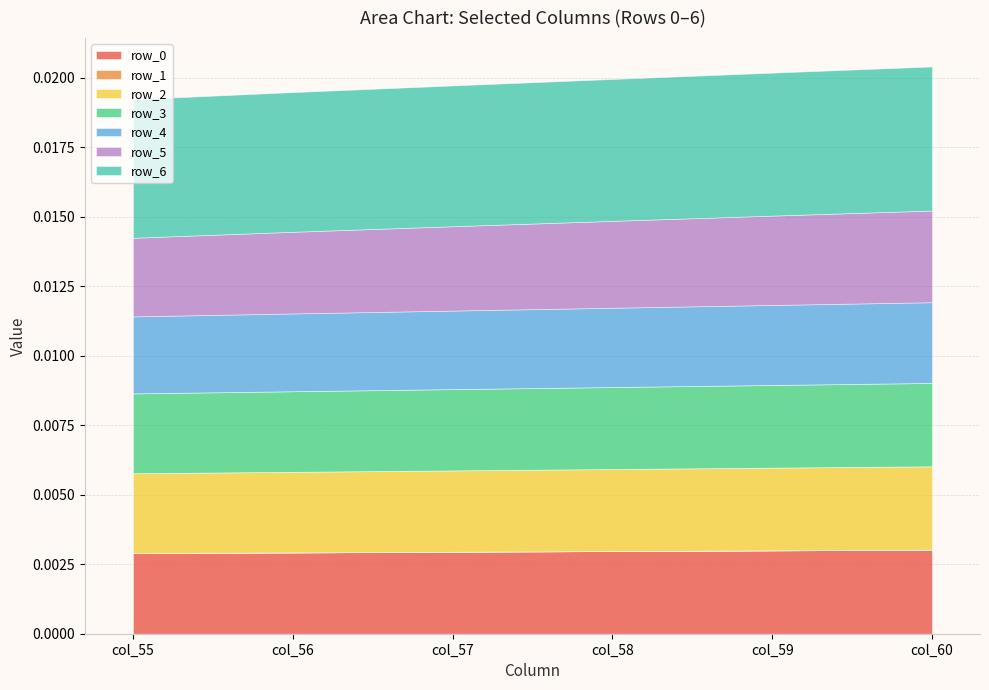

Does the chart have visible grid lines?

Yes